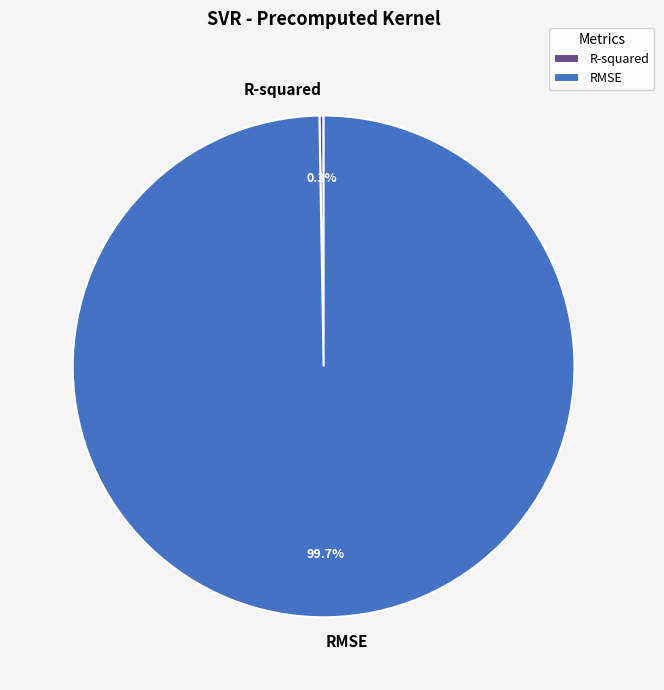

Which category has the biggest portion of the pie?

RMSE